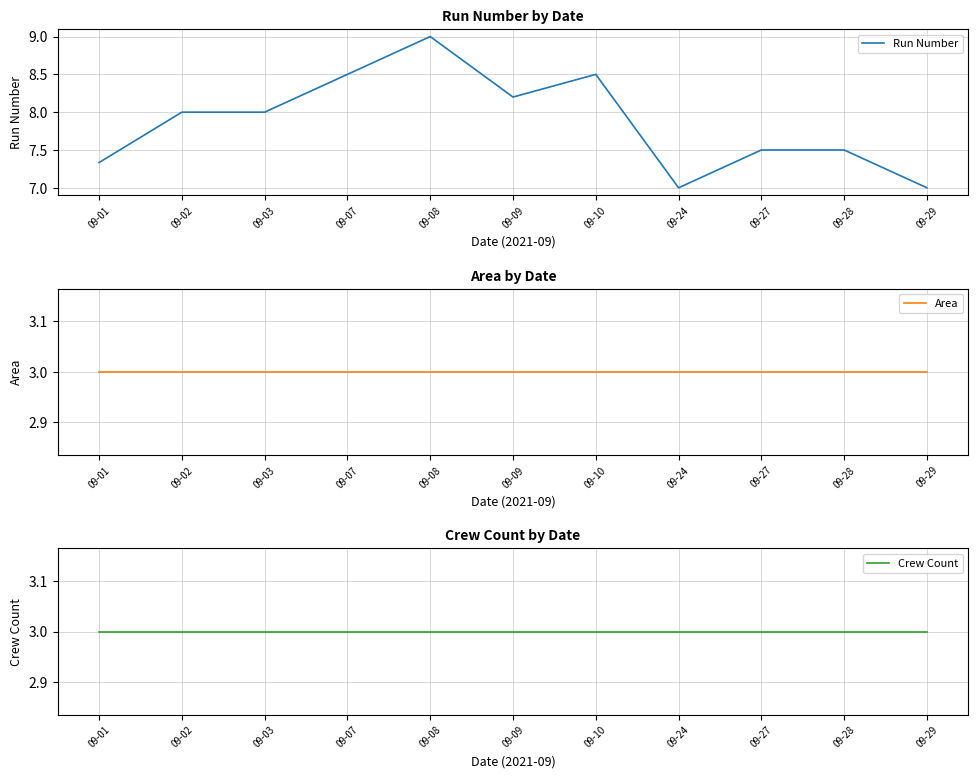

Reading right to left, list all the values displayed in this chart.

Run Number: 09-29=7.0	09-28=7.5	09-27=7.5	09-24=7.0	09-10=8.5	09-09=8.2	09-08=9.0	09-07=8.5	09-03=8.0	09-02=8.0	09-01=7.3
Area: 09-29=3.0	09-28=3.0	09-27=3.0	09-24=3.0	09-10=3.0	09-09=3.0	09-08=3.0	09-07=3.0	09-03=3.0	09-02=3.0	09-01=3.0
Crew Count: 09-29=3.0	09-28=3.0	09-27=3.0	09-24=3.0	09-10=3.0	09-09=3.0	09-08=3.0	09-07=3.0	09-03=3.0	09-02=3.0	09-01=3.0